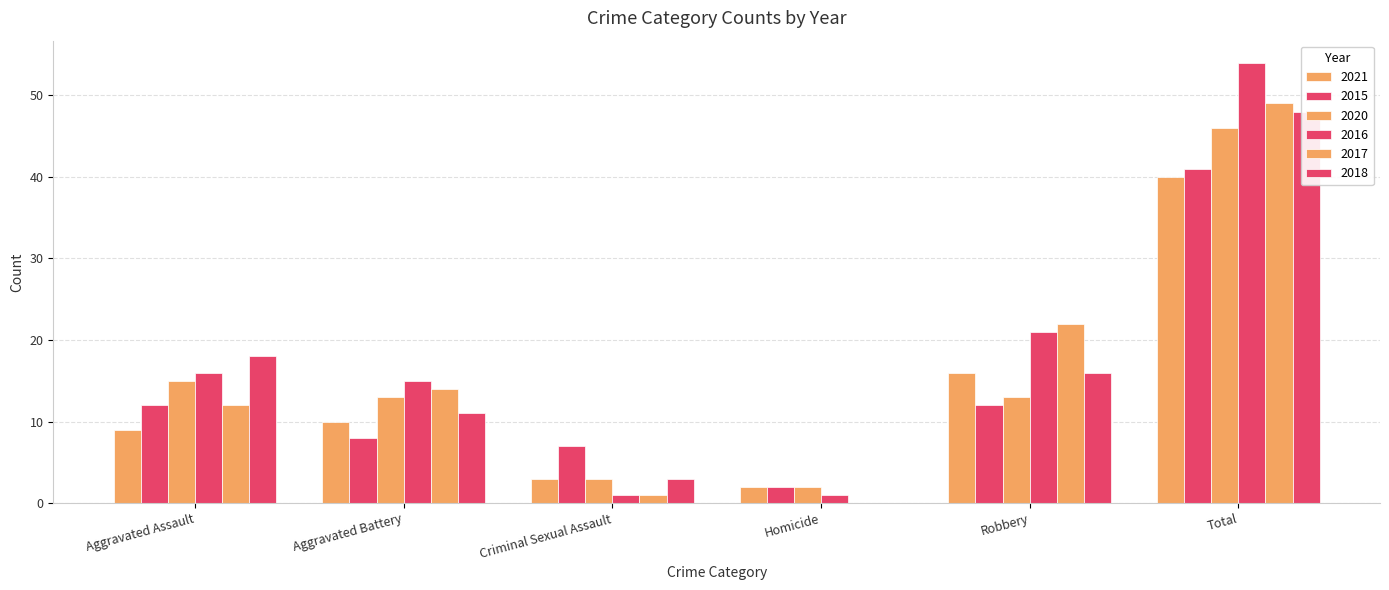

What is the label of the 4th bar from the left?

Homicide